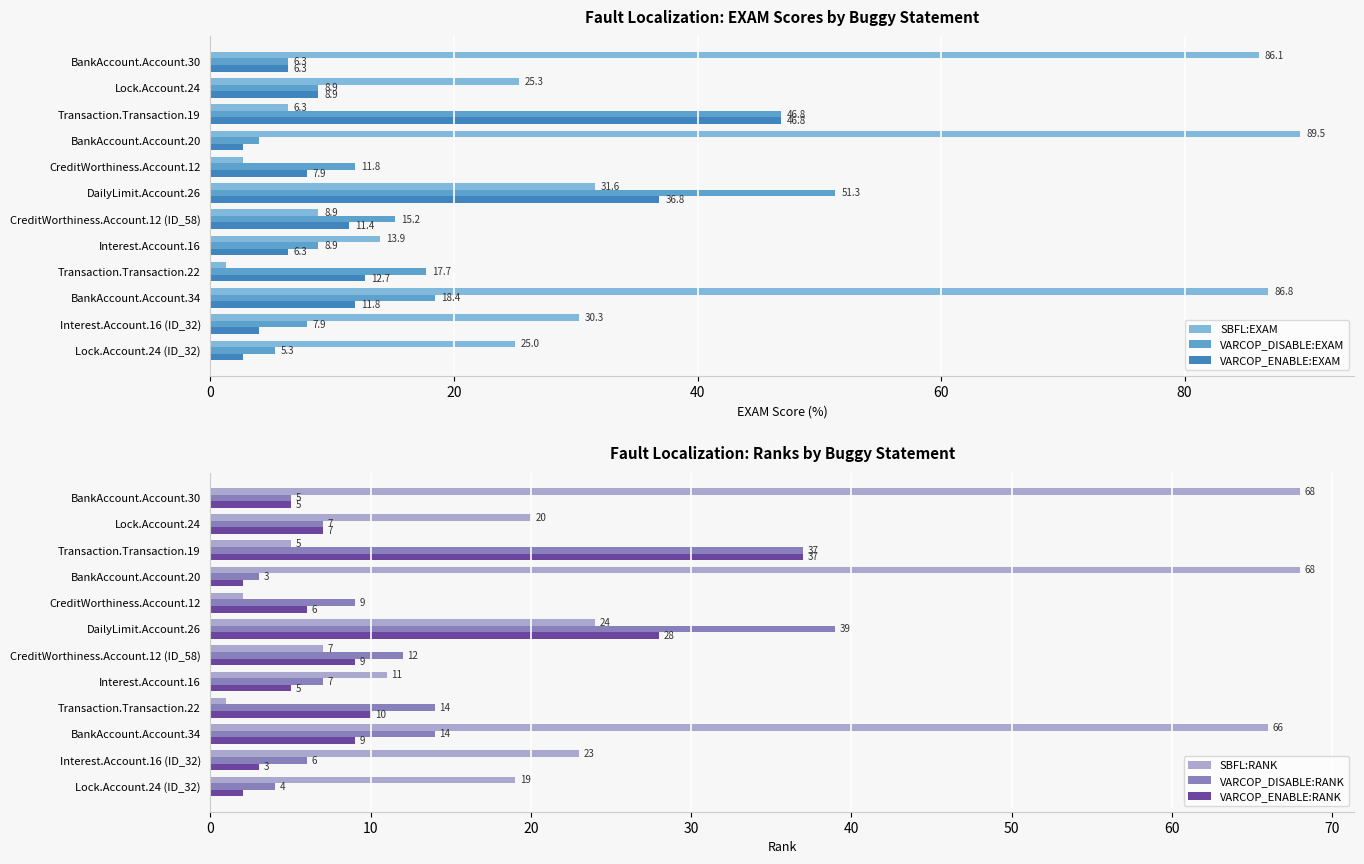

What is the difference between the maximum and minimum values in the VARCOP_ENABLE:RANK series?

35